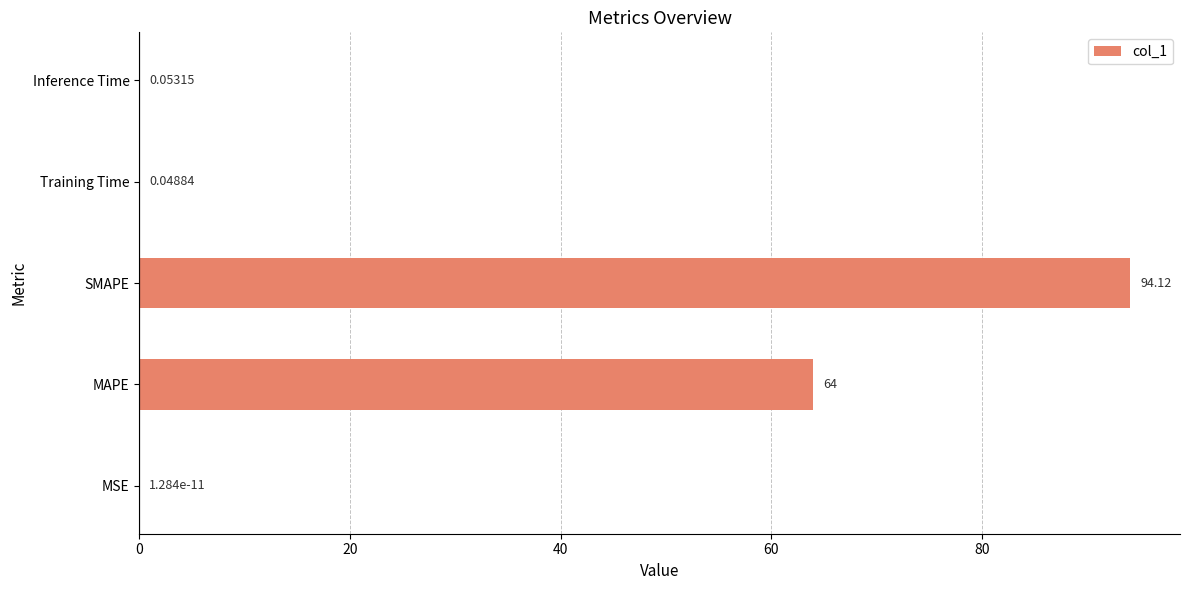

Which category has the highest value across all series?

SMAPE